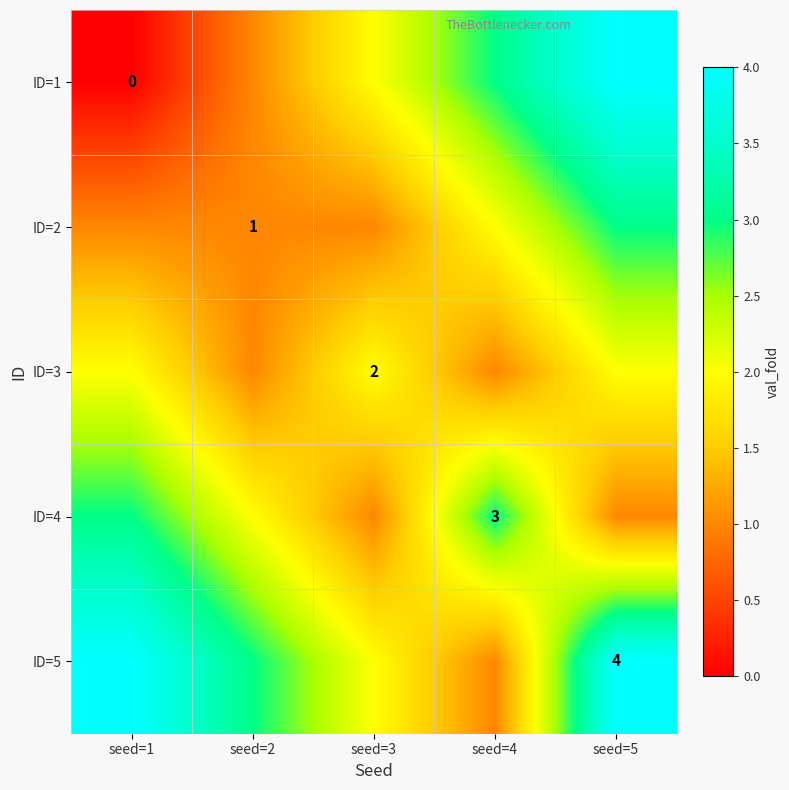

Is it true that ID=5 equals 4 at seed=5?

True